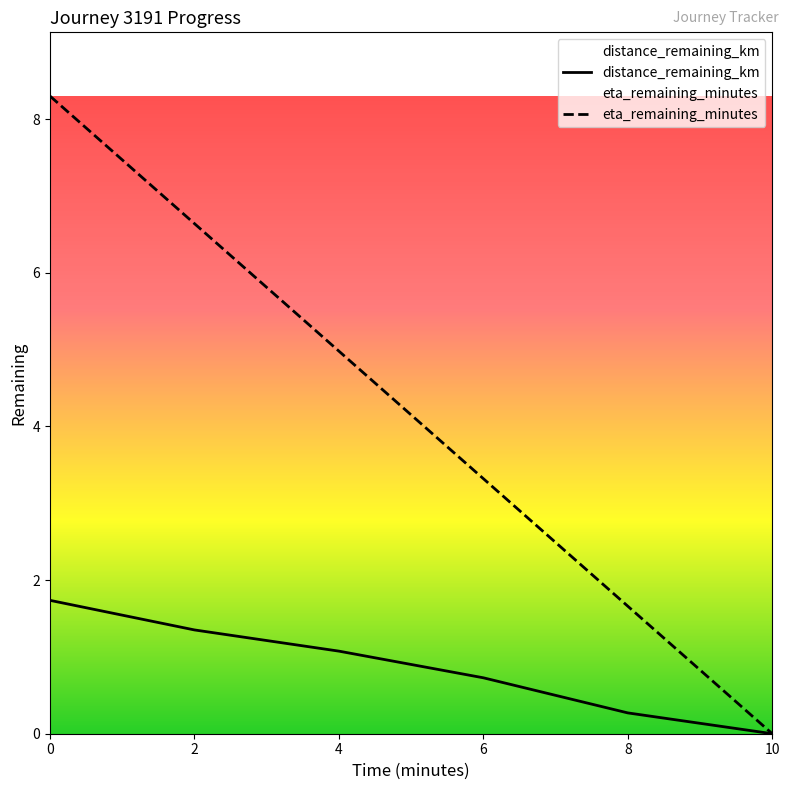

Reading left to right, transcribe all the data shown in this chart.

distance_remaining_km: 0=1.7	2=1.4	4=1.1	6=0.7	8=0.3	10=0.0
eta_remaining_minutes: 0=8.3	2=6.6	4=5.0	6=3.3	8=1.7	10=0.0